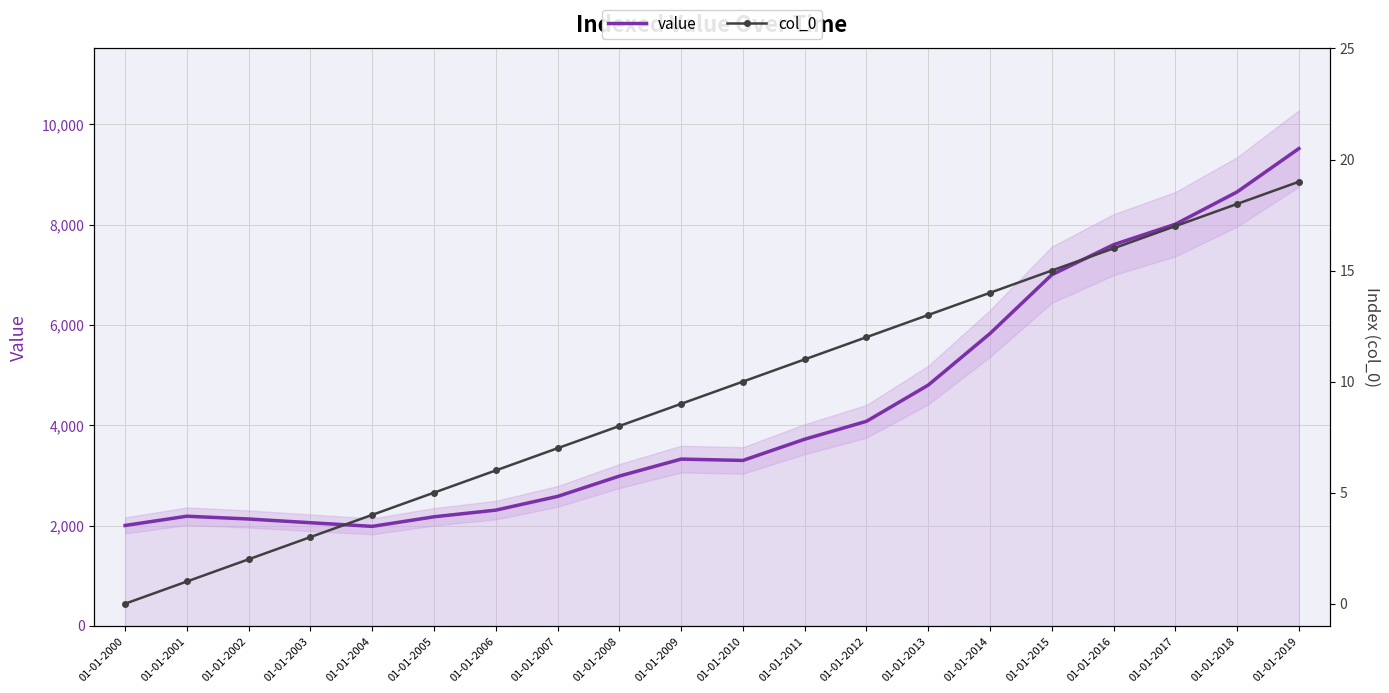

How many lines are shown in the chart?

2